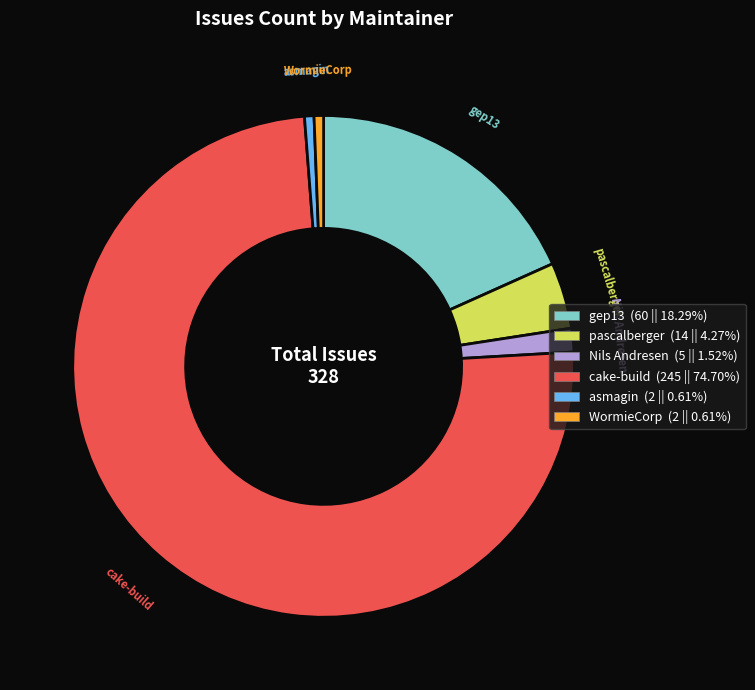

Does any single category account for the majority?

Yes